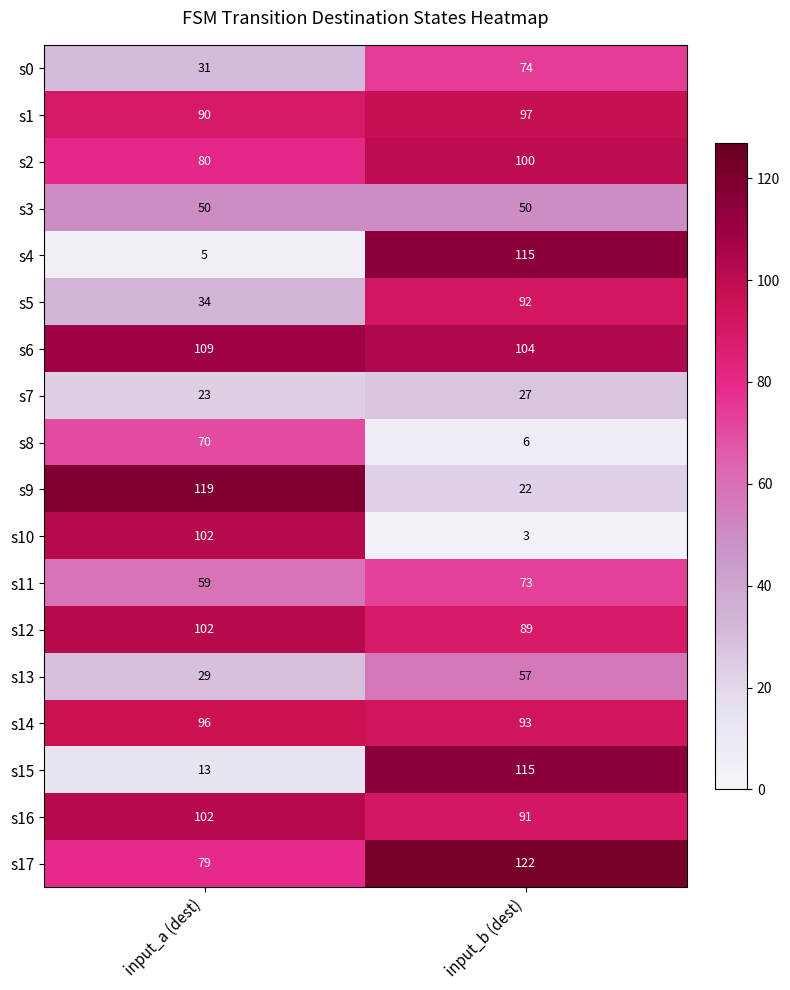

What is the total value across all series at input_b (dest)?

1330